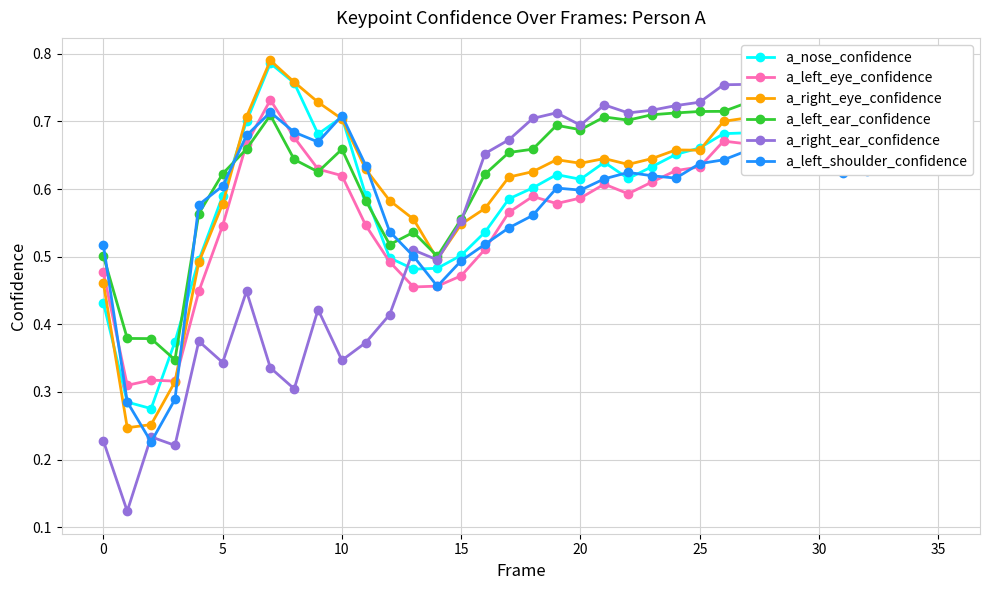

List the labels in order of a_left_eye_confidence value, largest first.

35, 30, 30, 34, 35, 26, 25, 27, 31, 33, 32, 29, 28, 25, 40, 24, 10, 23, 21, 22, 18, 20, 19, 17, 11, 20, 16, 12, −5, 15, 14, 13, 15, 5, 10, 0